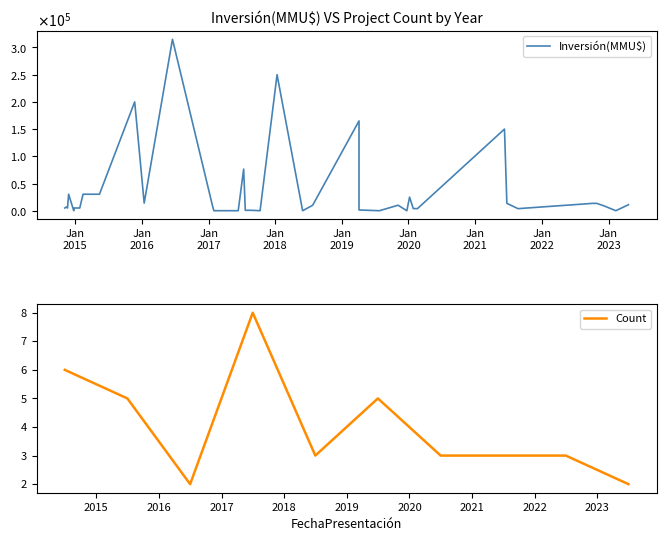

How many interior local peaks does the Inversión(MMU$) series have?

11